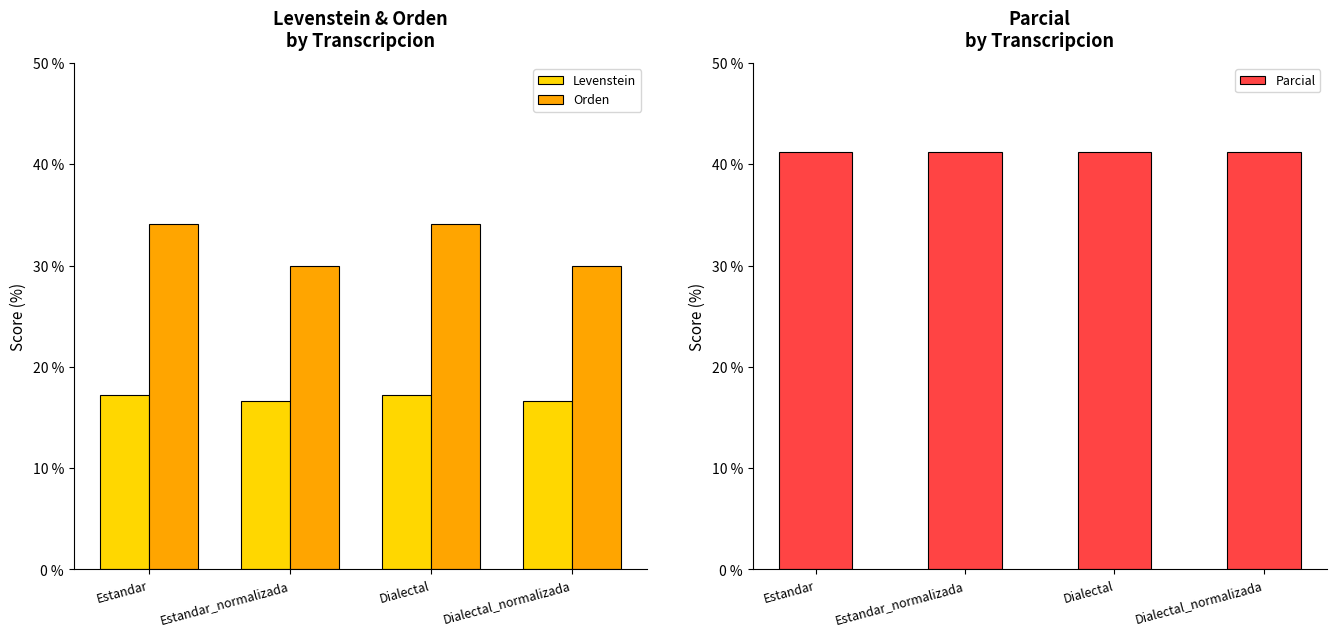

Is the value of Orden at Estandar_normalizada greater than the value of Levenstein at Estandar_normalizada?

Yes